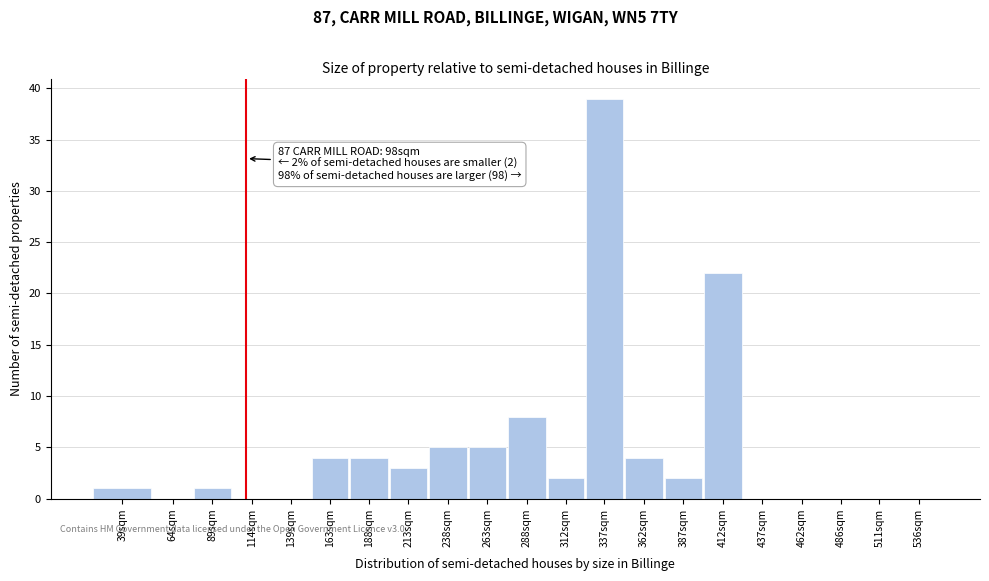

Reading right to left, list all the values displayed in this chart.

536sqm=0	511sqm=0	486sqm=0	462sqm=0	437sqm=0	412sqm=22	387sqm=2	362sqm=4	337sqm=39	312sqm=2	288sqm=8	263sqm=5	238sqm=5	213sqm=3	188sqm=4	163sqm=4	139sqm=0	114sqm=0	89sqm=1	64sqm=0	39sqm=1